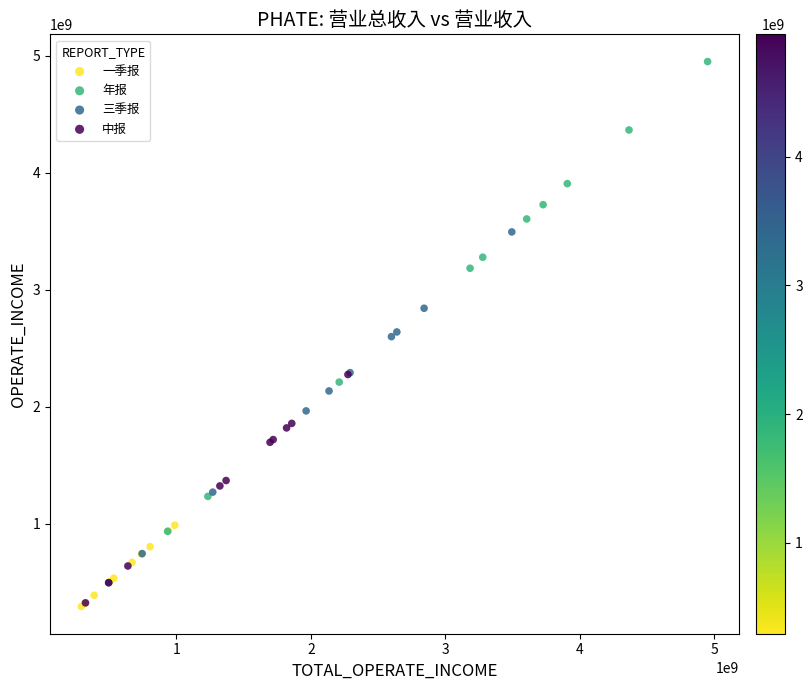

Which series reaches the maximum Y coordinate?

年报